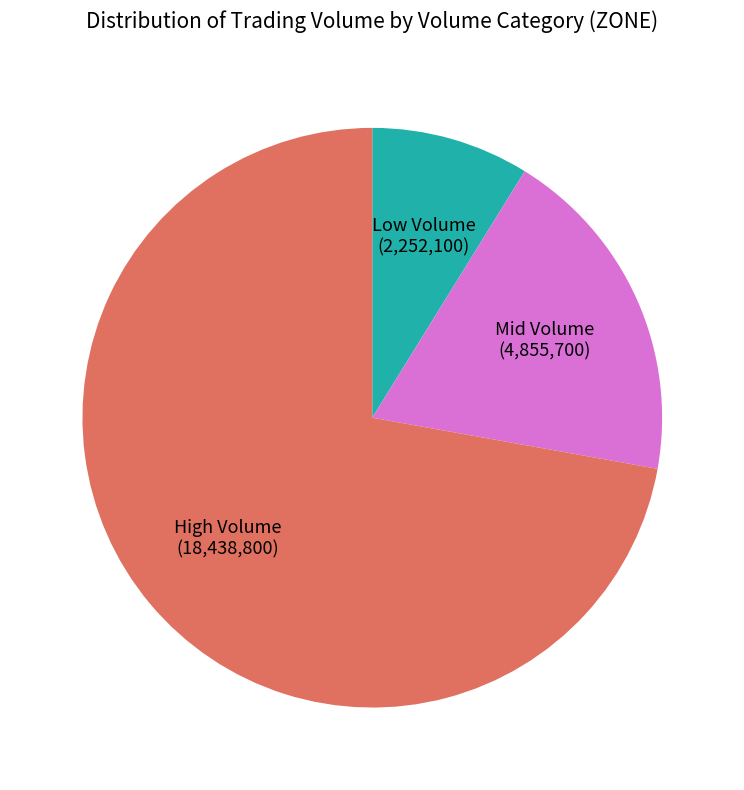

Is there any slice that represents more than half of the pie?

Yes